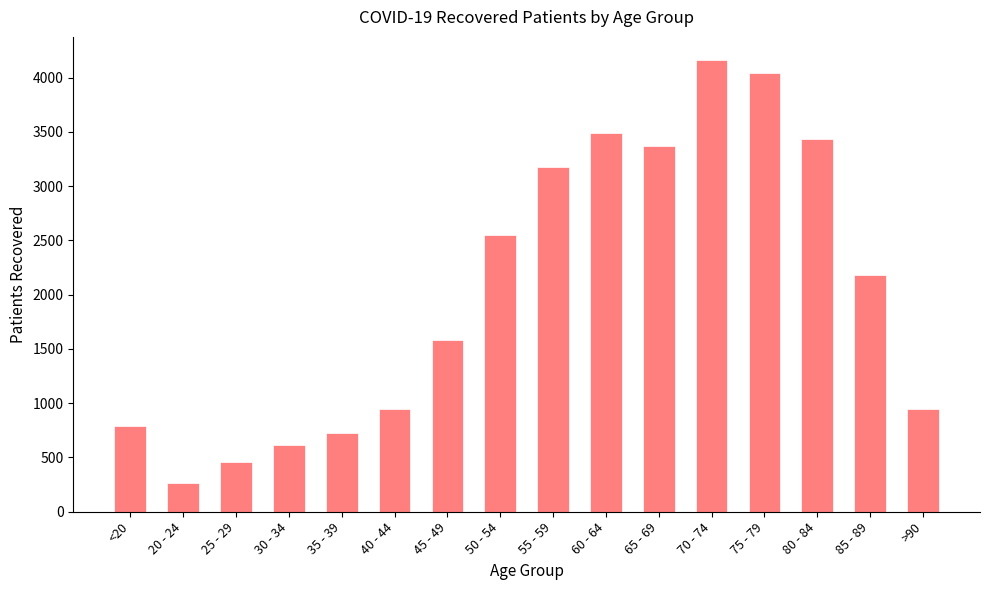

True or false: the data shows 2551 at 50 - 54.

True